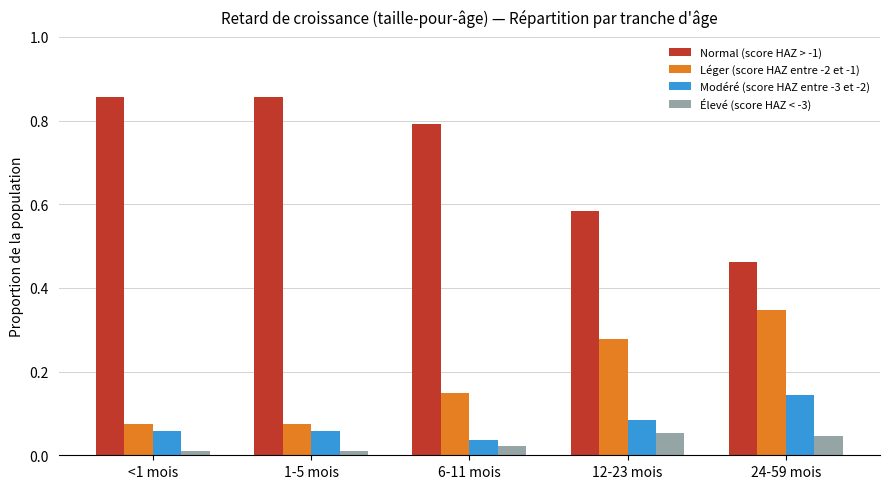

What is the label of the 3rd bar from the right?

6-11 mois